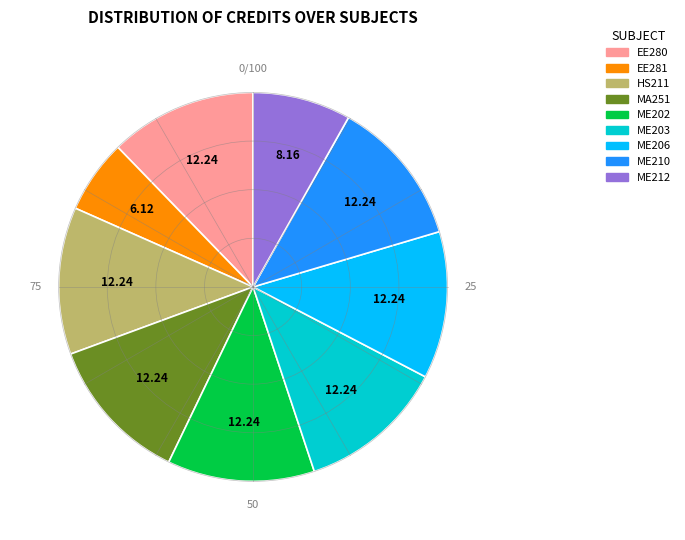

Do EE281 and ME206 together represent more than half of the pie?

No